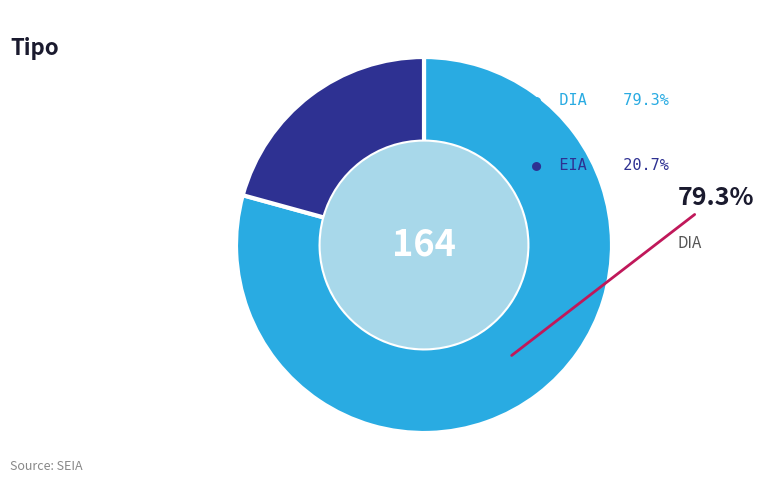

Is there any slice that represents more than half of the pie?

Yes